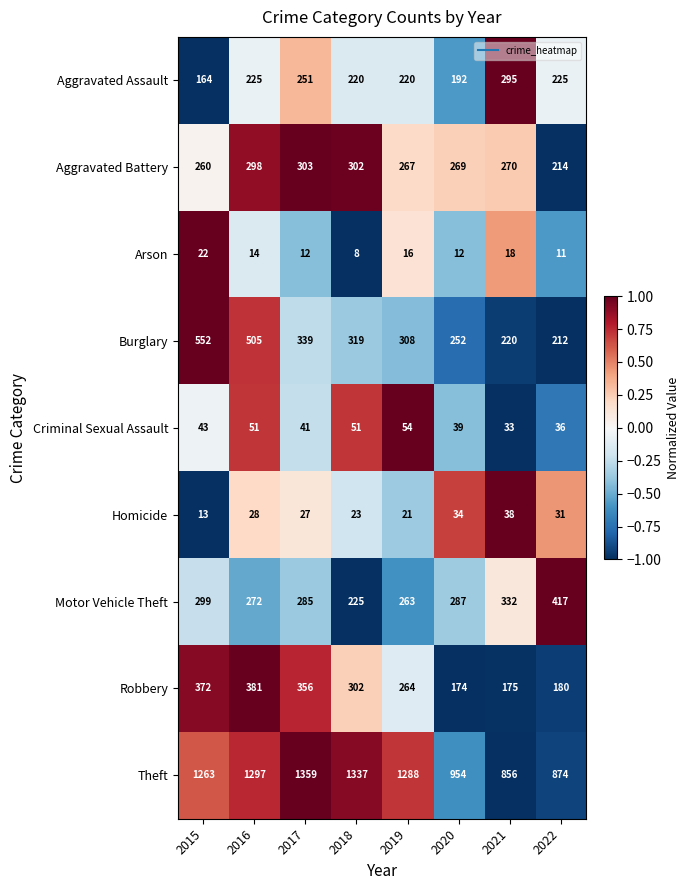

At which label does Robbery reach its peak?

2016